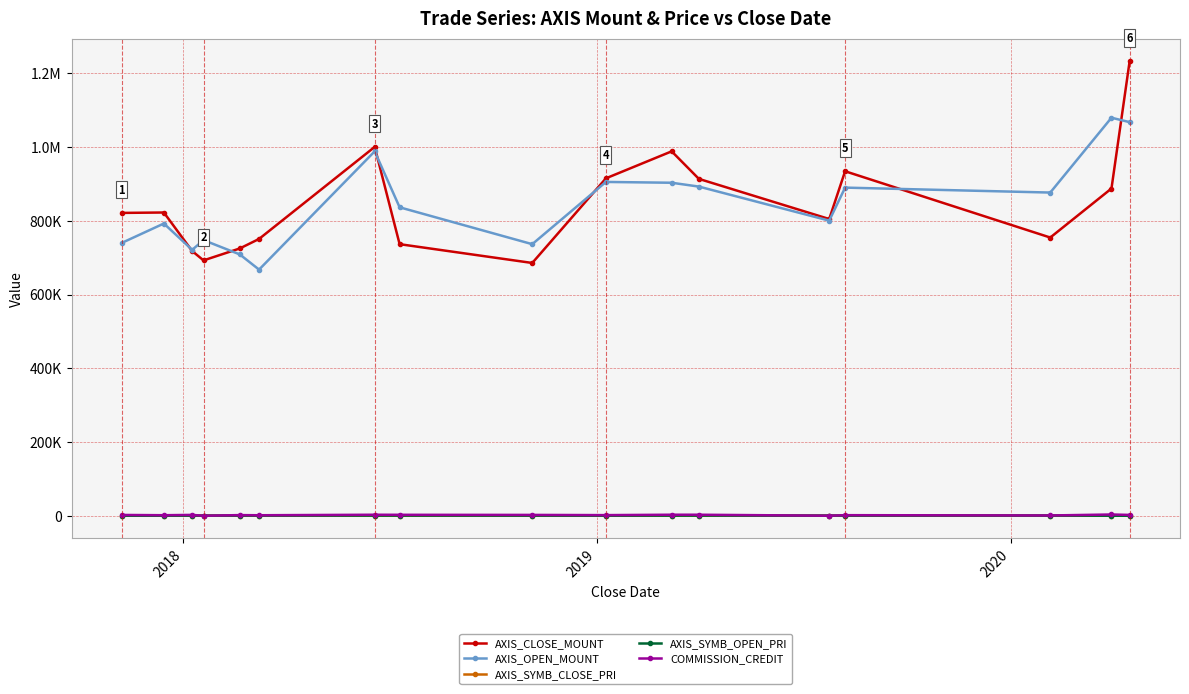

What are all the series names shown in the legend?

AXIS_CLOSE_MOUNT, AXIS_OPEN_MOUNT, AXIS_SYMB_CLOSE_PRI, AXIS_SYMB_OPEN_PRI, COMMISSION_CREDIT